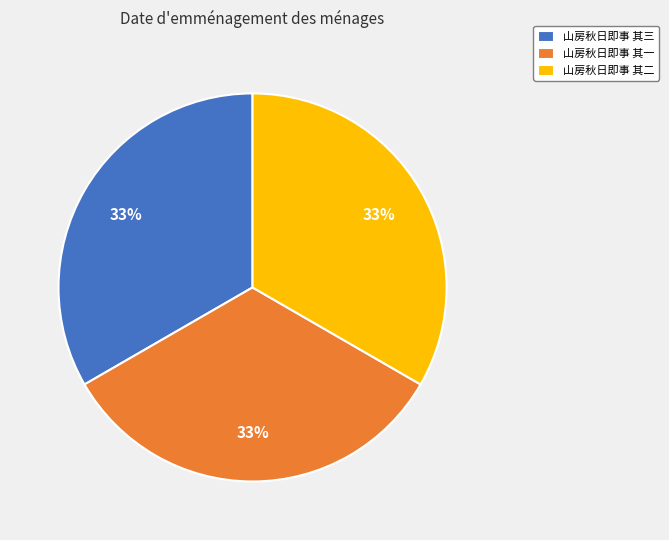

What percentage is the 山房秋日即事 其一 slice, to the nearest percent?

33%